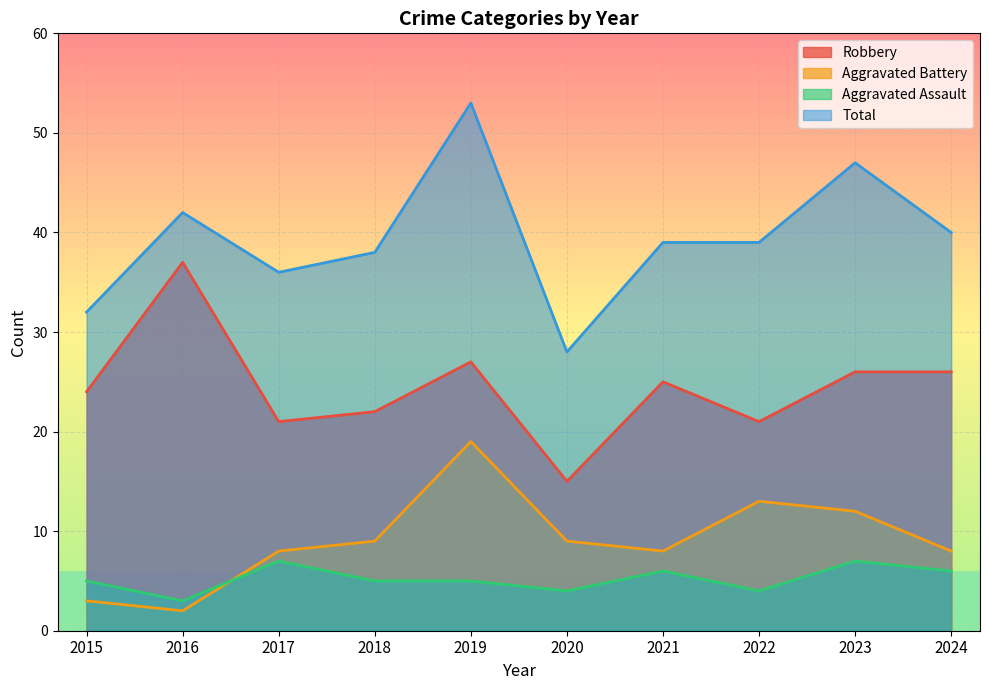

True or false: Total has a value of 40 at 2024.

True